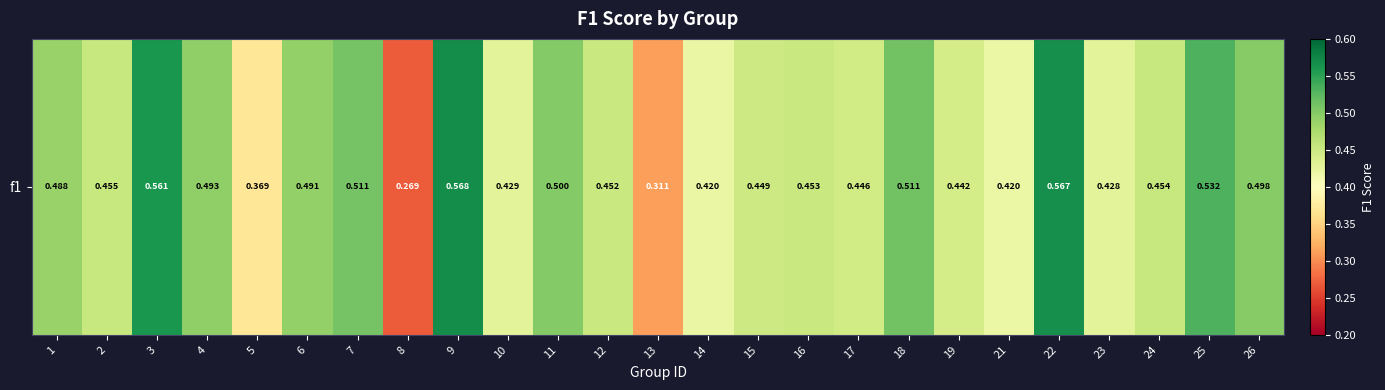

How many categories are shown in the chart?

25